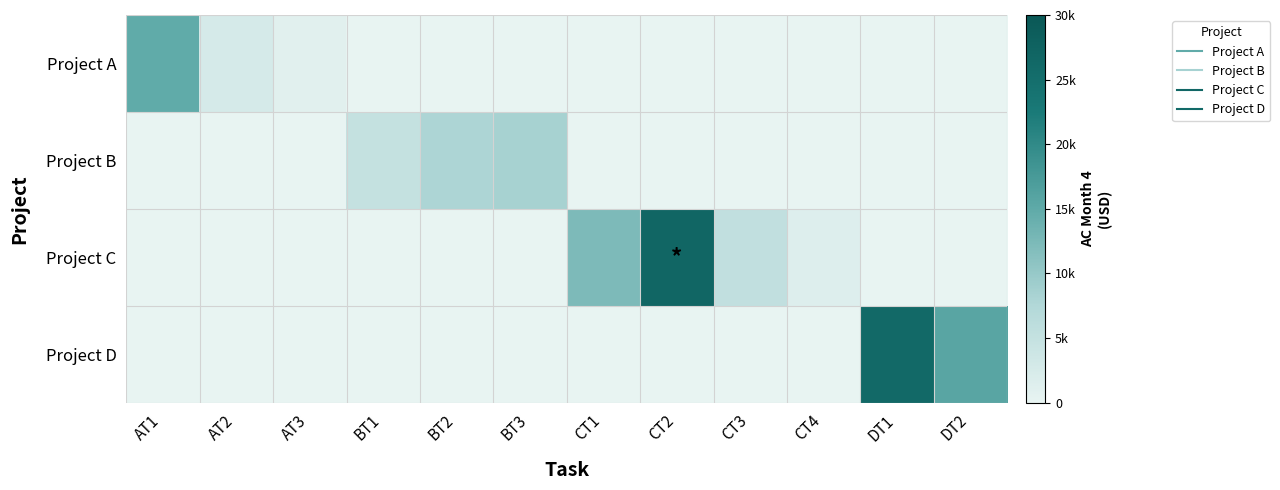

Reading right to left, list all the values displayed in this chart.

Project A: DT2=0	DT1=0	CT4=0	CT3=0	CT2=0	CT1=0	BT3=0	BT2=0	BT1=0	AT3=1000	AT2=2600	AT1=14850
Project B: DT2=0	DT1=0	CT4=0	CT3=0	CT2=0	CT1=0	BT3=8500	BT2=7950	BT1=4950	AT3=0	AT2=0	AT1=0
Project C: DT2=0	DT1=0	CT4=1500	CT3=5500	CT2=26700	CT1=12300	BT3=0	BT2=0	BT1=0	AT3=0	AT2=0	AT1=0
Project D: DT2=15700	DT1=26050	CT4=0	CT3=0	CT2=0	CT1=0	BT3=0	BT2=0	BT1=0	AT3=0	AT2=0	AT1=0